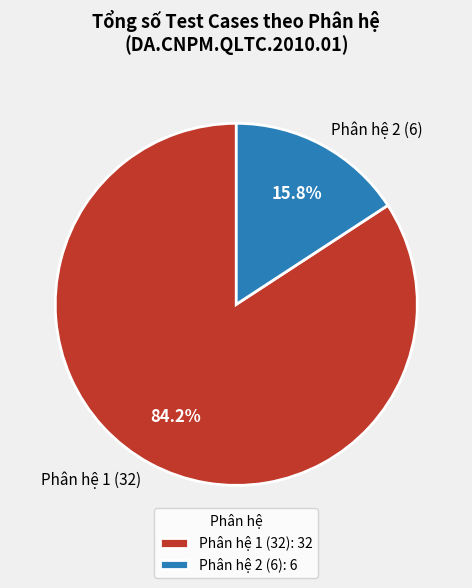

What is the ratio of the value at Phân hệ 2 (6) to the value at Phân hệ 1 (32)?

0.2